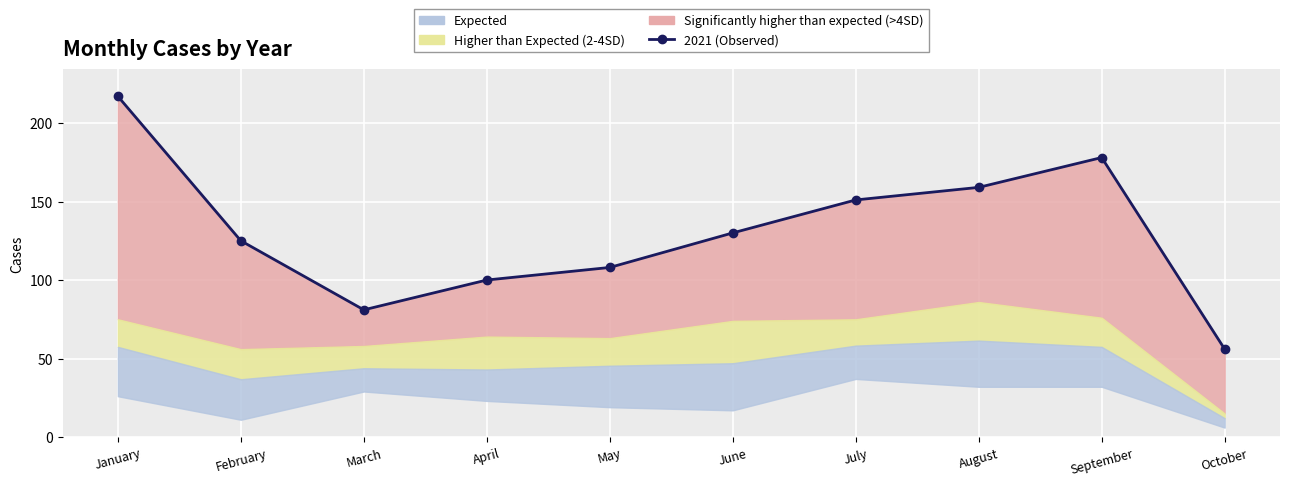

Reading left to right, transcribe all the data shown in this chart.

January=217	February=125	March=81	April=100	May=108	June=130	July=151	August=159	September=178	October=56